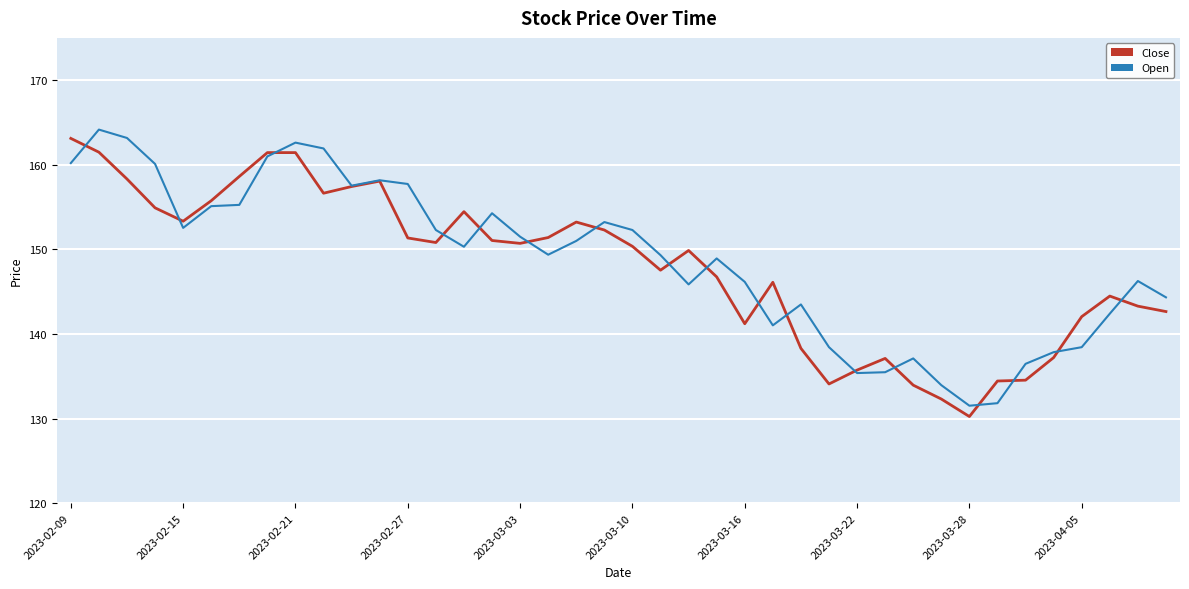

Where is the first local maximum for Close?

11